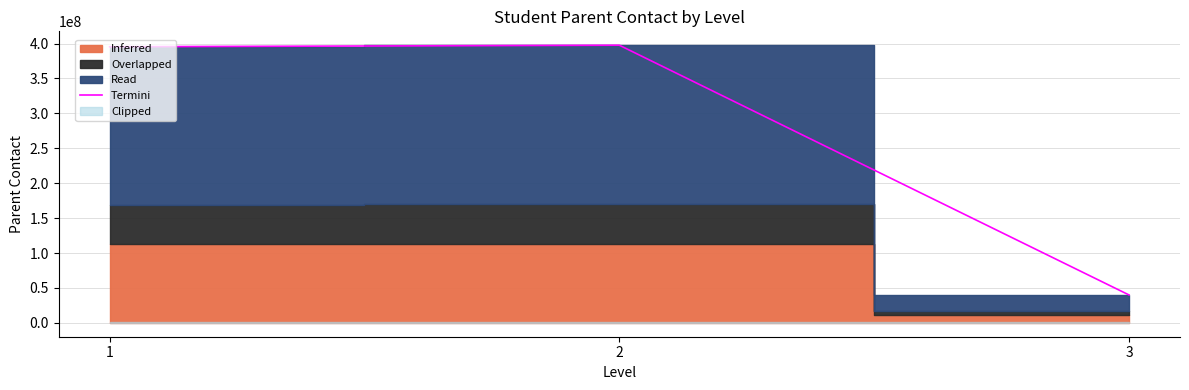

What is the value of the 2nd point from the left?

397638888